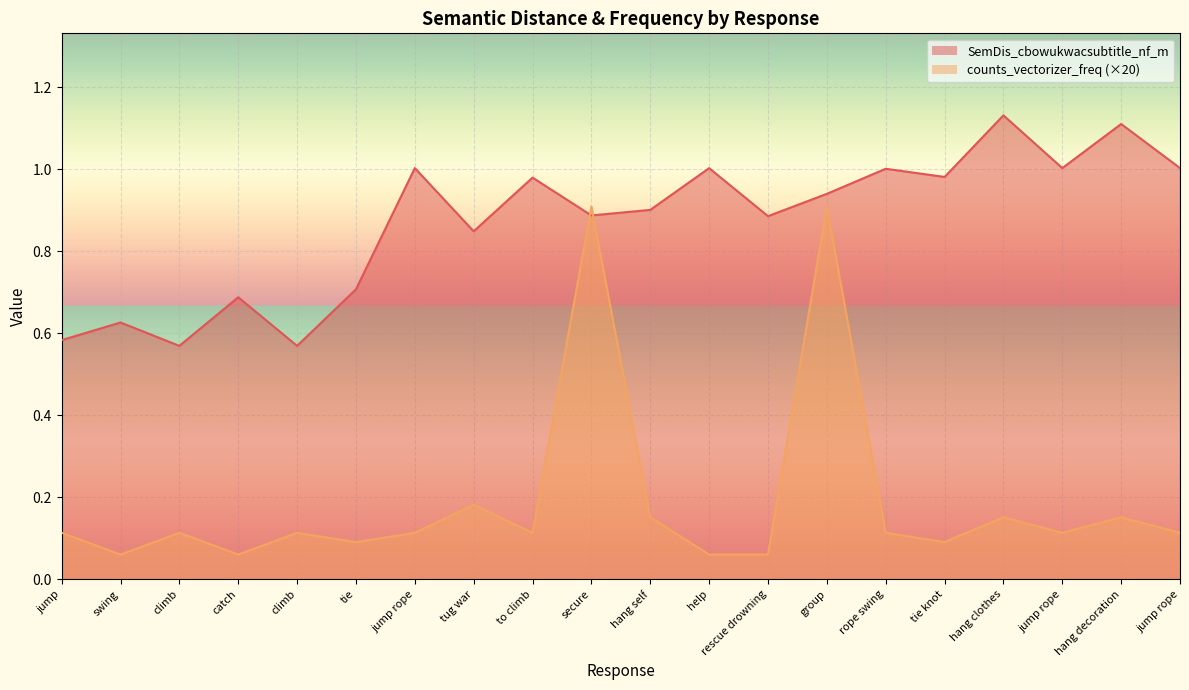

Which label corresponds to the largest value in the chart?

hang clothes